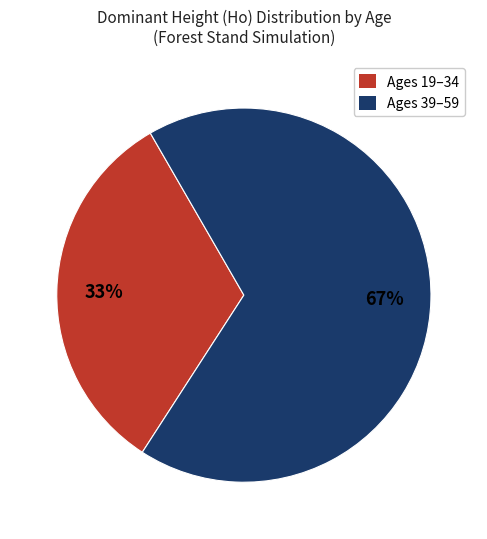

To the nearest percent, what is the average slice percentage?

50%